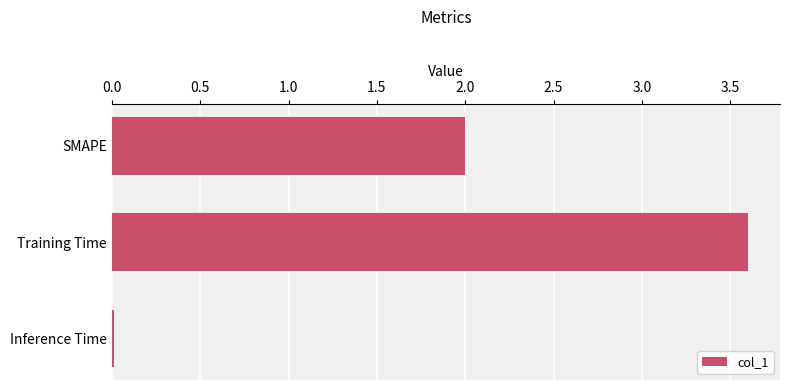

List the labels in order of value, largest first.

Training Time, SMAPE, Inference Time